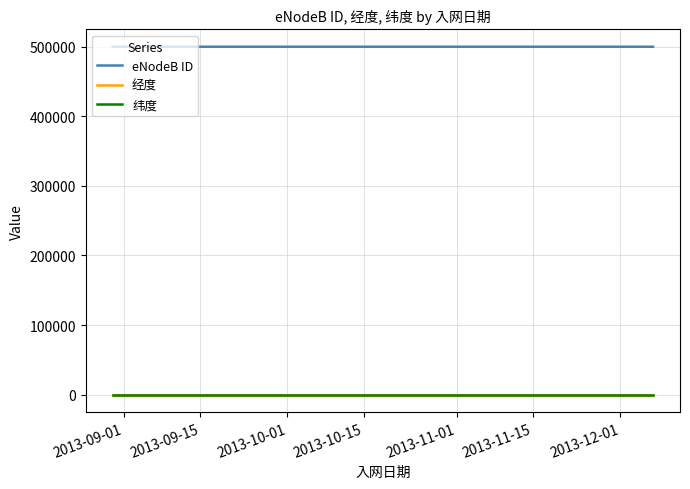

Which series has the largest total across all categories?

eNodeB ID